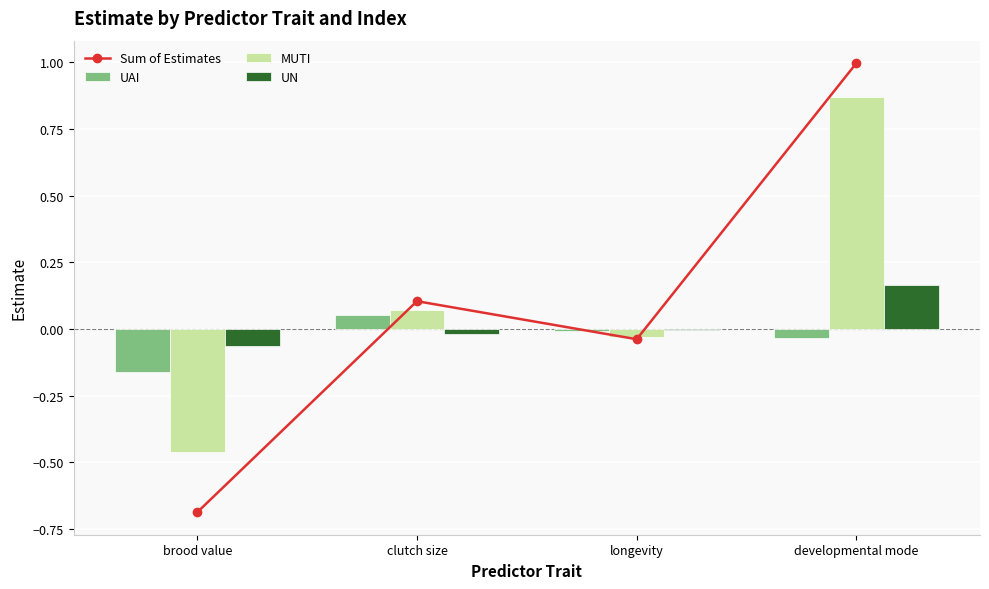

What is the spread (max minus min) of values at developmental mode?

1.0